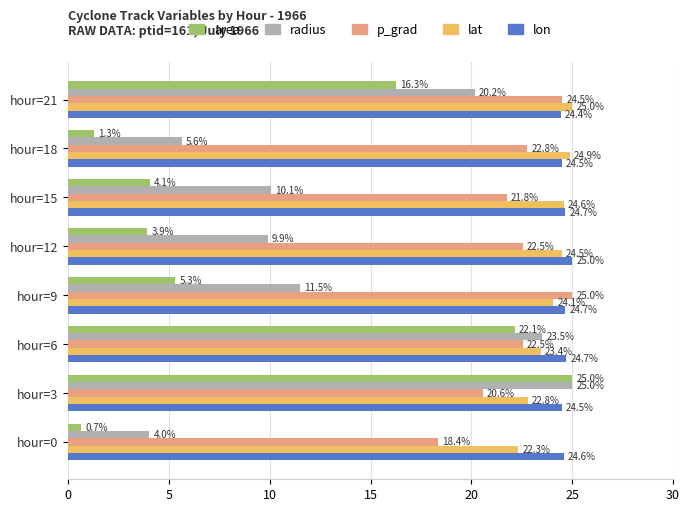

Which series has the largest total across all categories?

lon